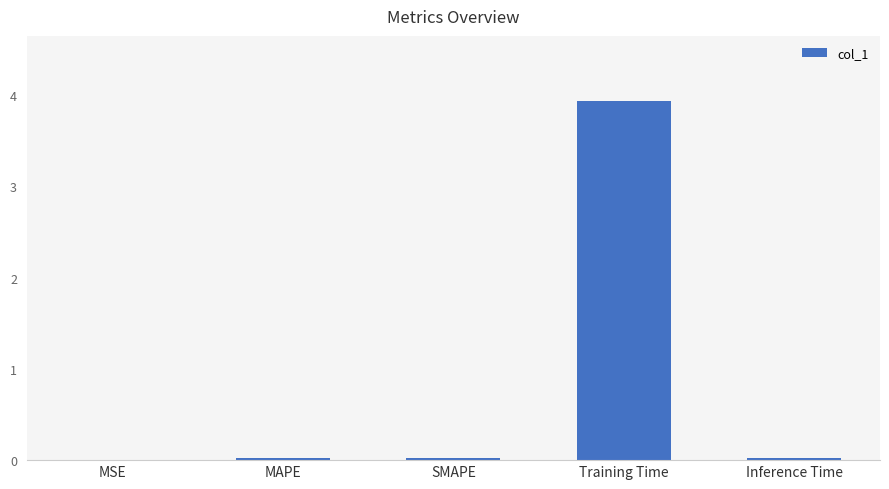

Between MSE and Training Time, which is larger?

Training Time